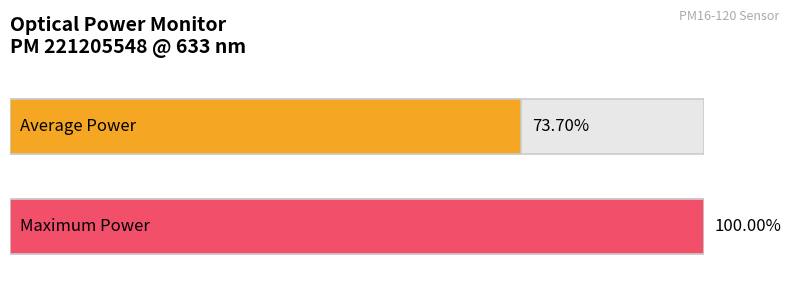

The value at 0 is 0.0. True or false?

False